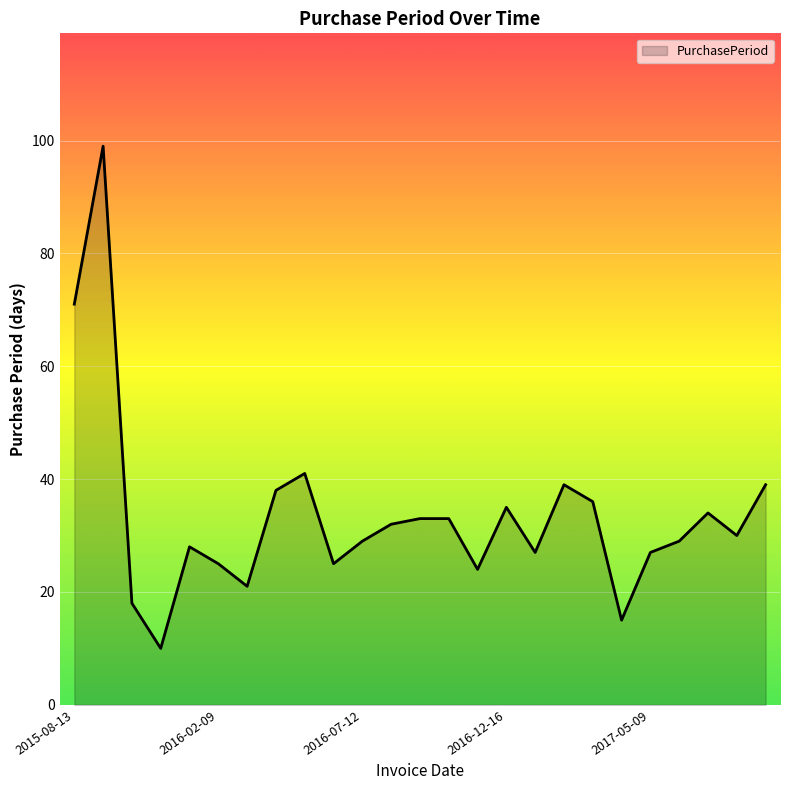

Reading left to right, transcribe all the data shown in this chart.

71	99	18	10	28	25	21	38	41	25	29	32	33	33	24	35	27	39	36	15	27	29	34	30	39